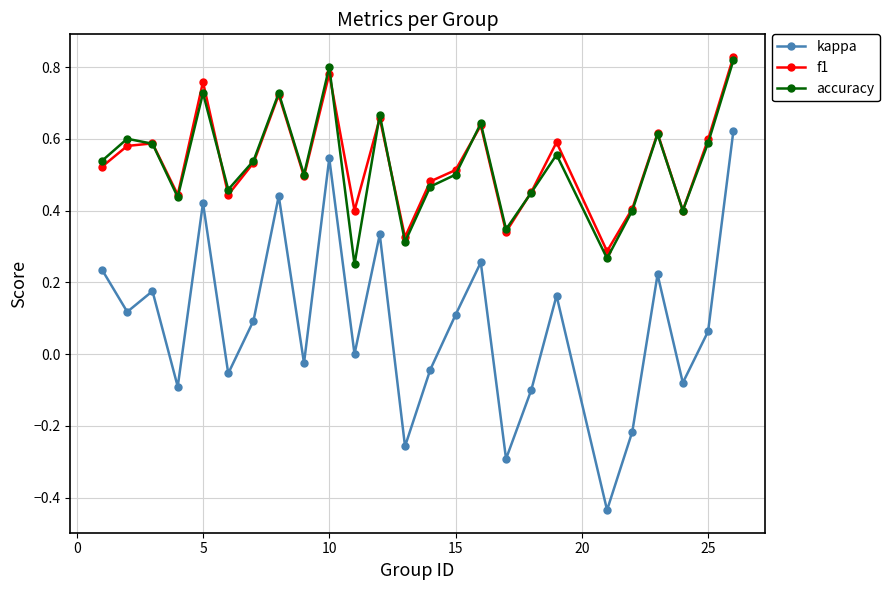

Which series has the widest spread of values?

kappa